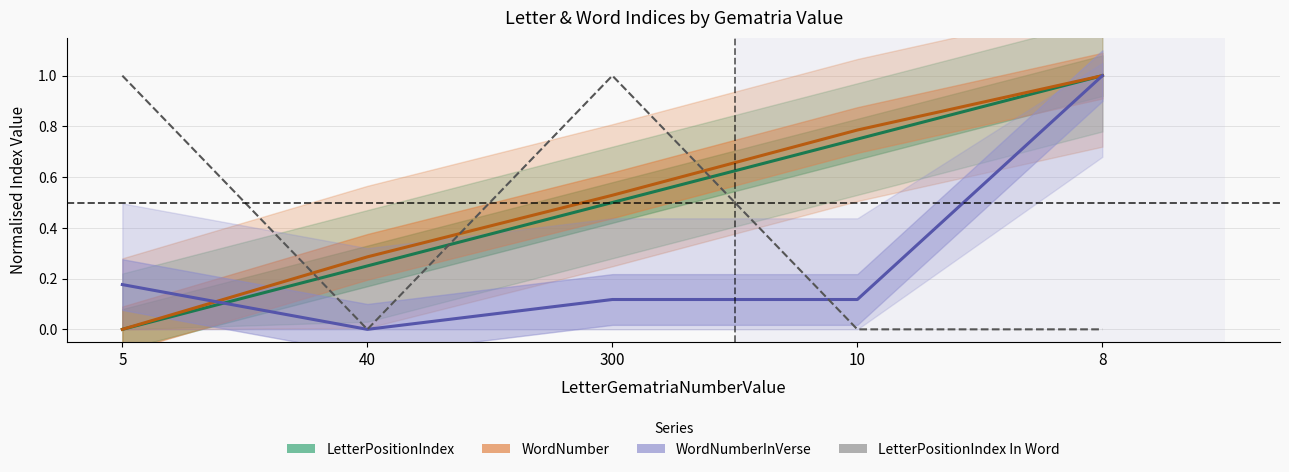

Which category has the lowest value across all series?

5